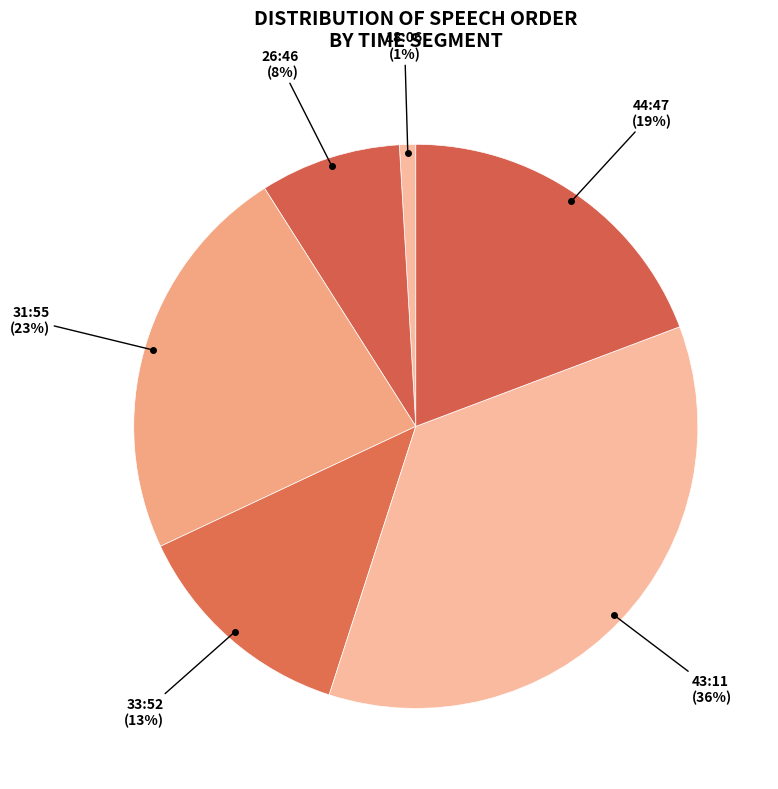

Count the number of slices in the pie.

6